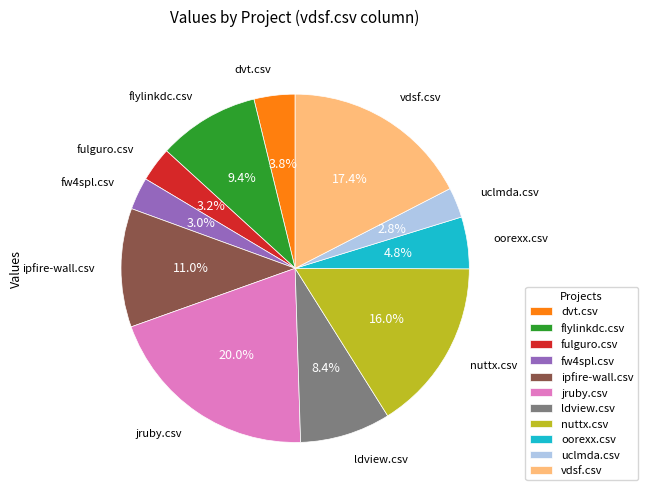

What is the largest slice in the pie chart?

jruby.csv